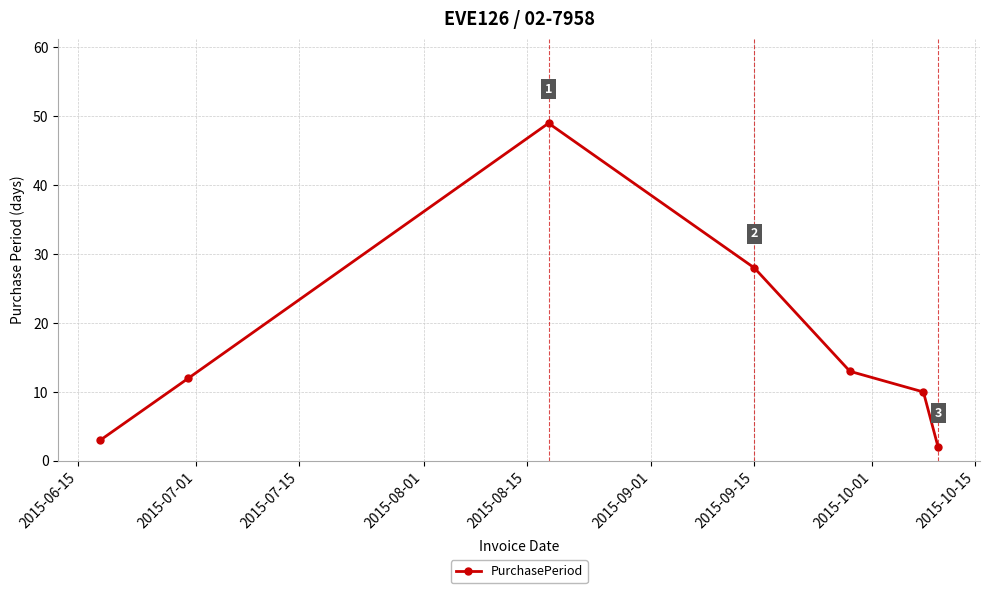

How many values are below 12?

3